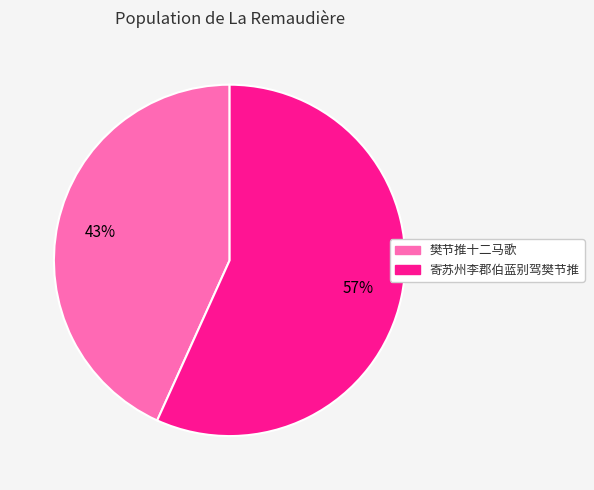

Combined, do 樊节推十二马歌 and 寄苏州李郡伯蓝别驾樊节推 account for over 50%?

Yes